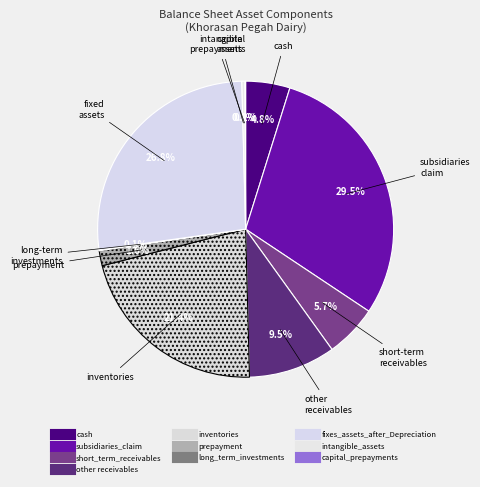

What is the change in value from prepayment to intangible_assets?

-4524